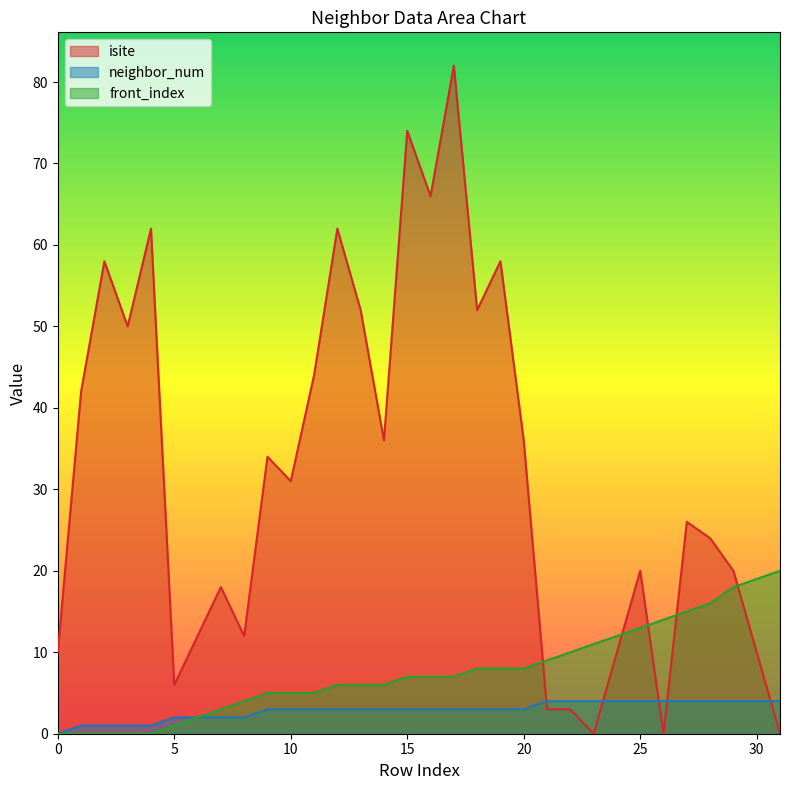

What is the sum of all front_index values?

245